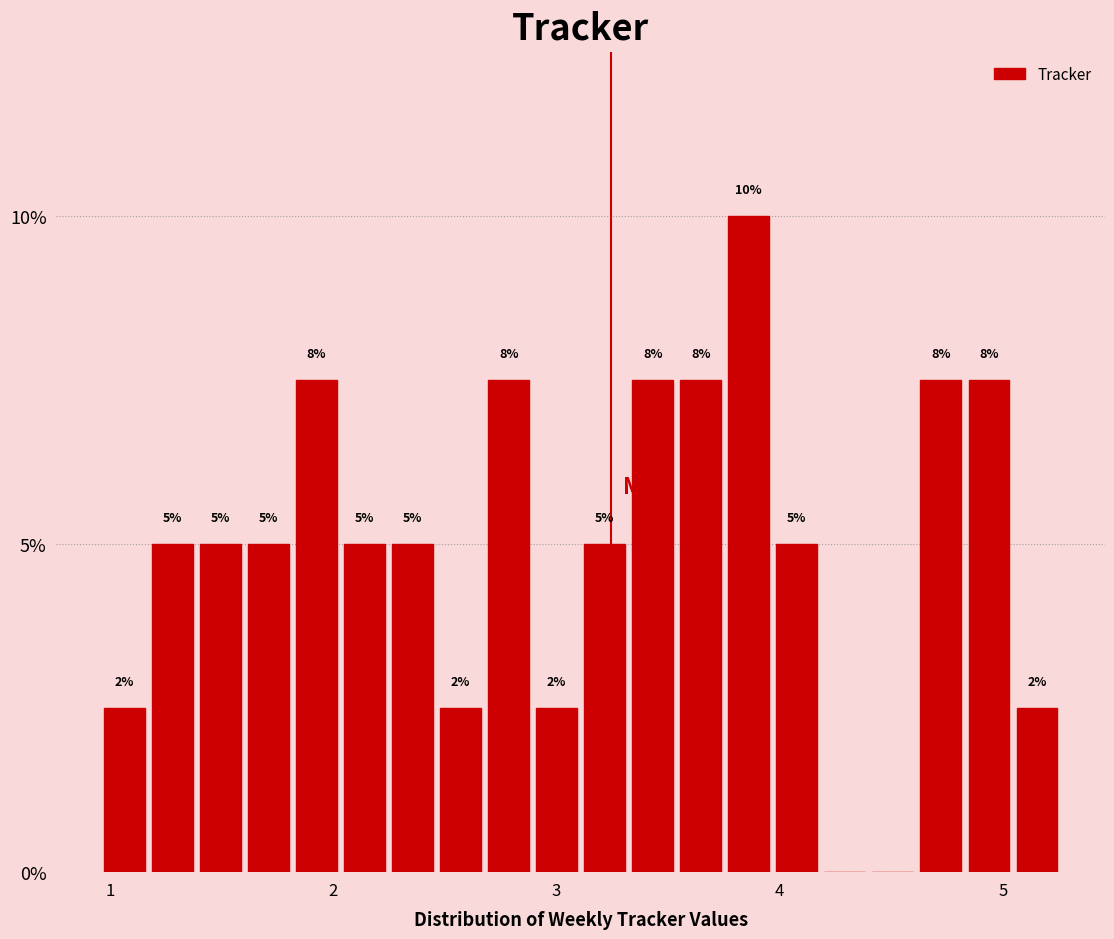

Around what value on the x-axis is the tallest bar? Give the approximate position of its centre, as read against the axis.

3.9